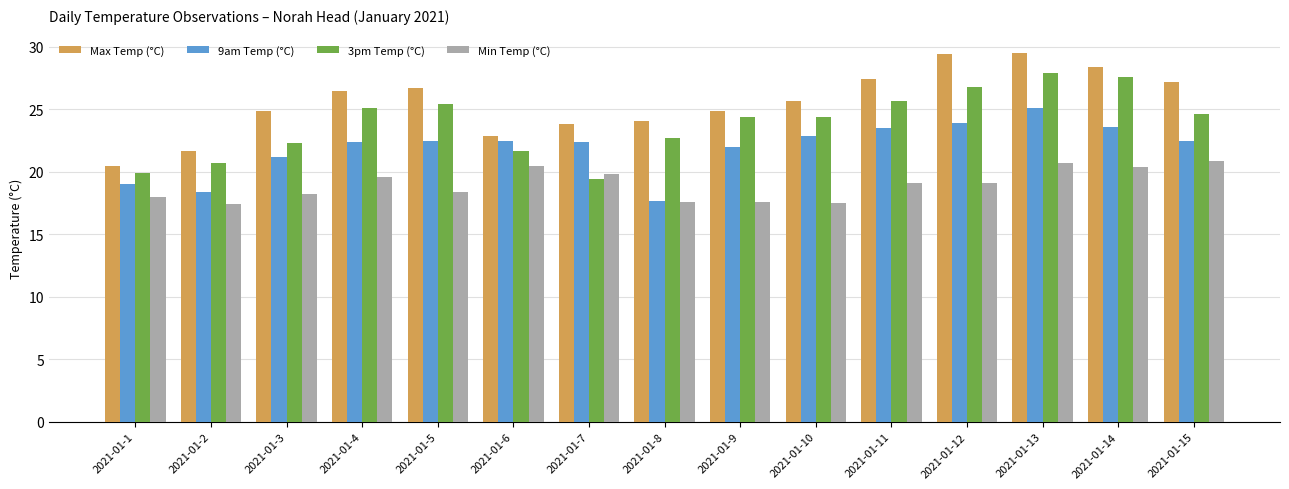

At which category is the sum across all series the highest?

2021-01-13